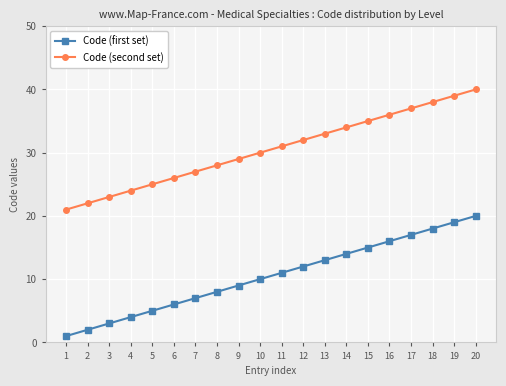

Is the value of Code (second set) at 17 greater than the value of Code (first set) at 17?

Yes